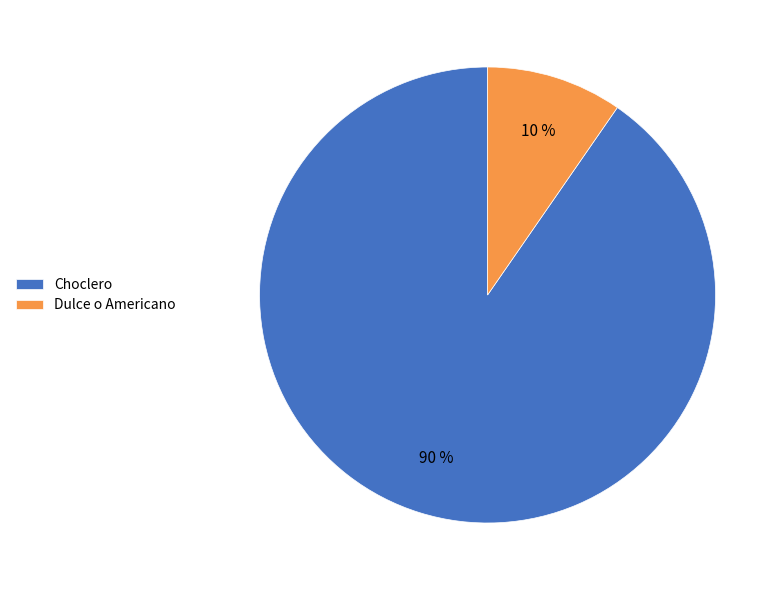

To the nearest percent, what is the combined percentage of Choclero and Dulce o Americano?

100%